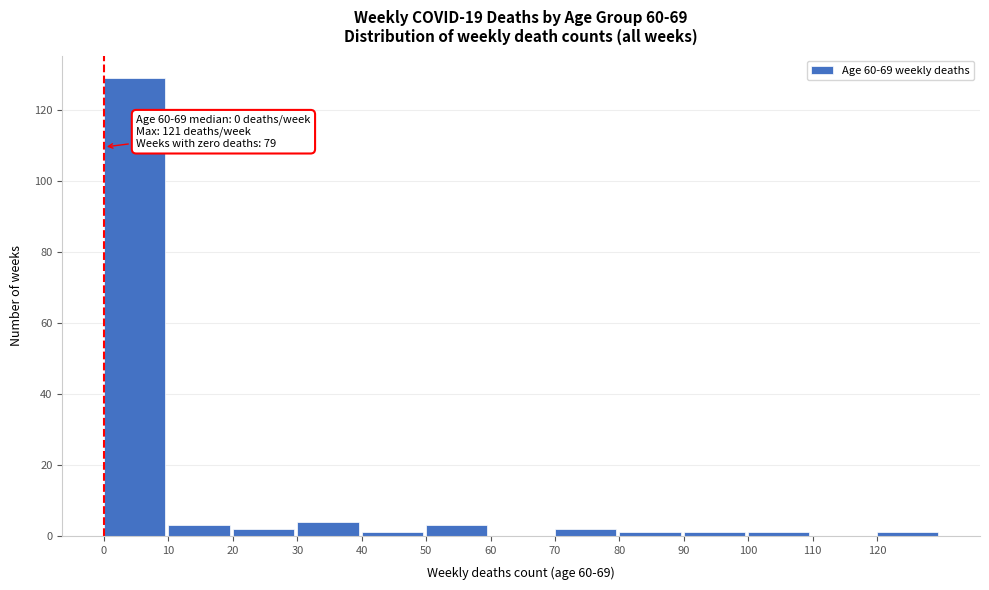

Which range on the x-axis has the tallest bar?

0 to 10